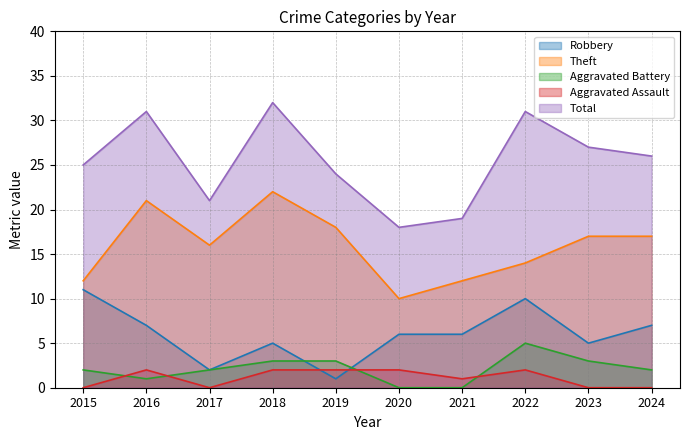

List the series in order of their peak value, highest first.

Total, Theft, Robbery, Aggravated Battery, Aggravated Assault